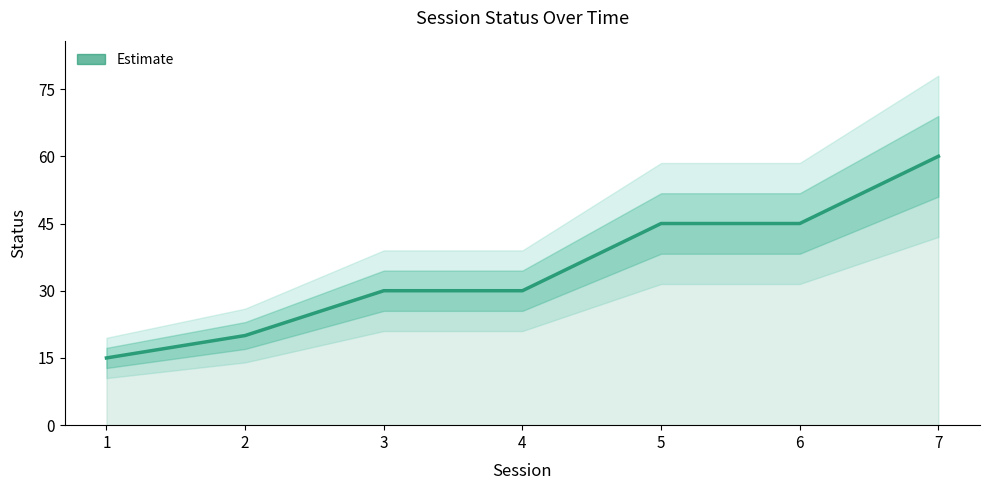

At which label does the data first exceed 30?

5